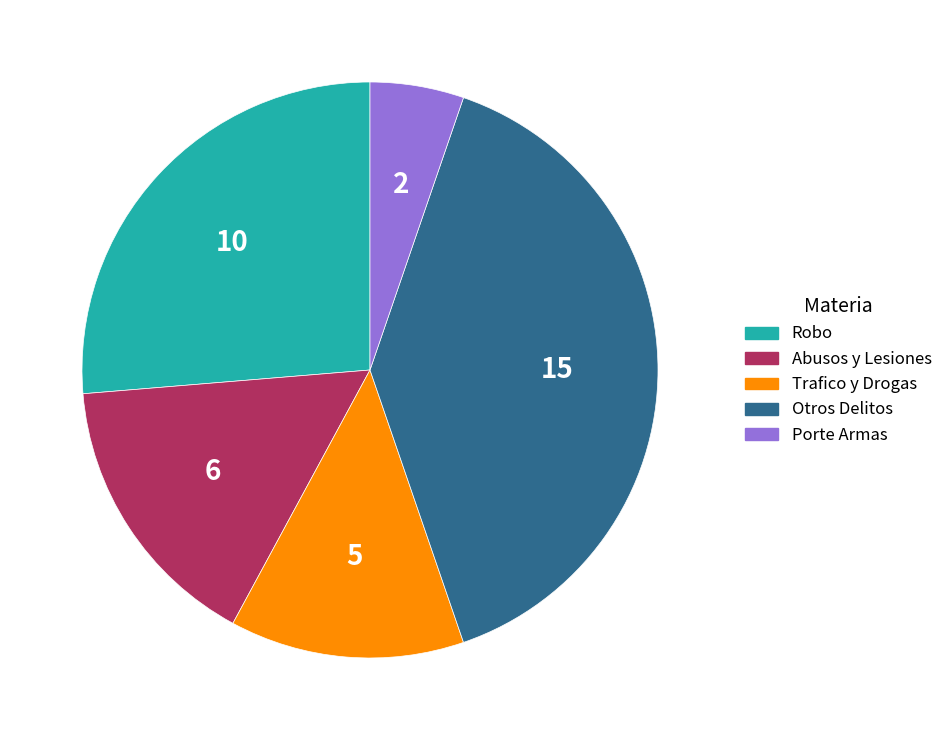

Between Otros Delitos and Abusos y Lesiones, which is larger?

Otros Delitos